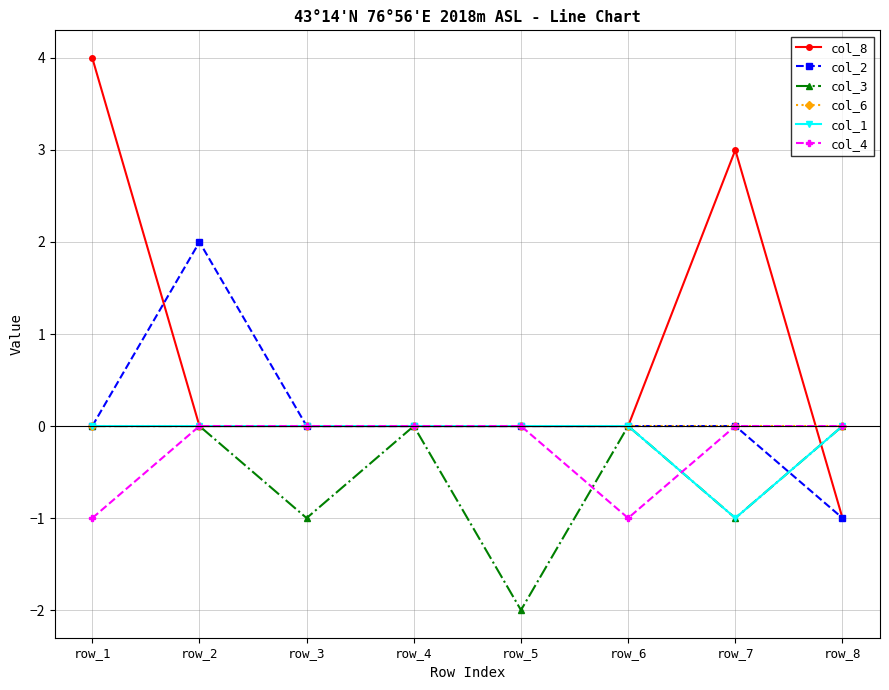

Which series has the largest range (max minus min)?

col_8